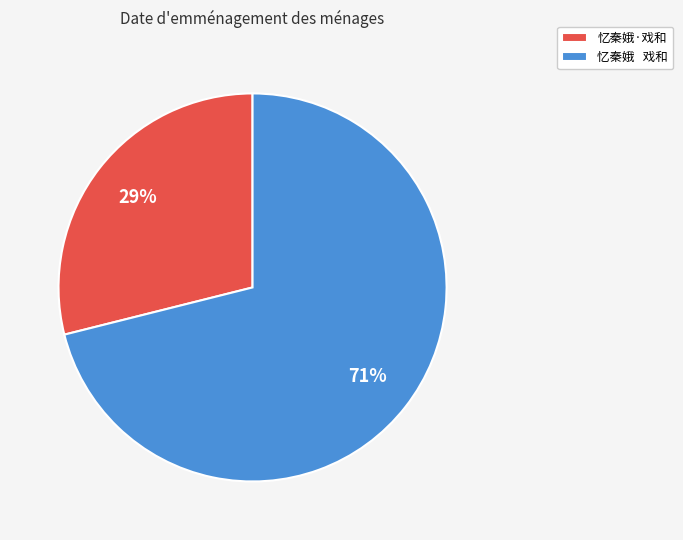

Combined, do 忆秦娥 戏和 and 忆秦娥·戏和 account for over 50%?

Yes